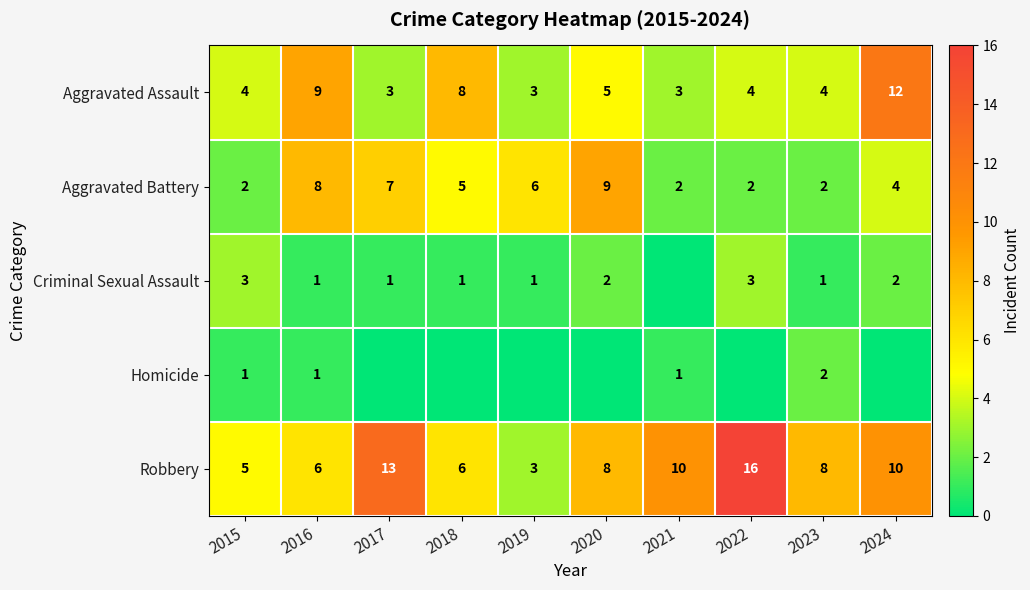

How many data points in Aggravated Assault are less than 4?

3